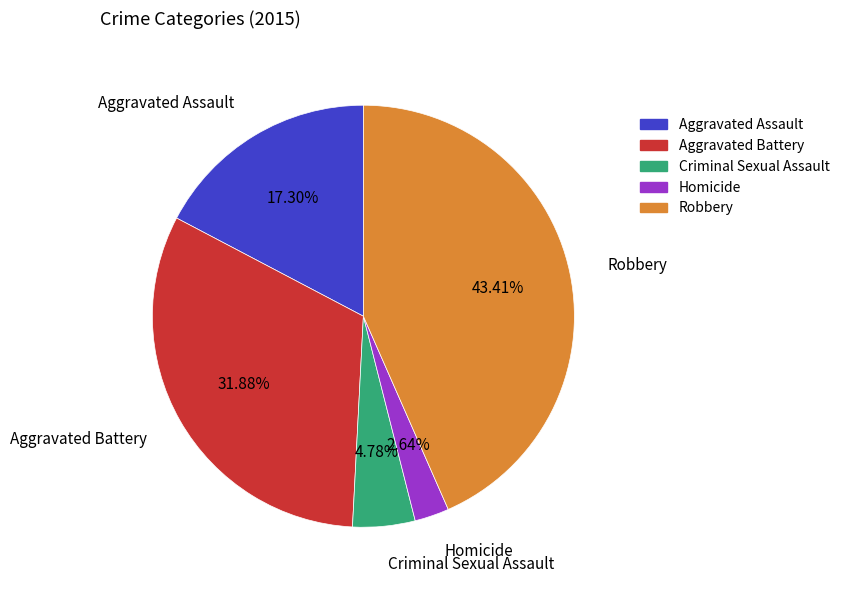

What portion of the pie excludes Robbery?

56.6%